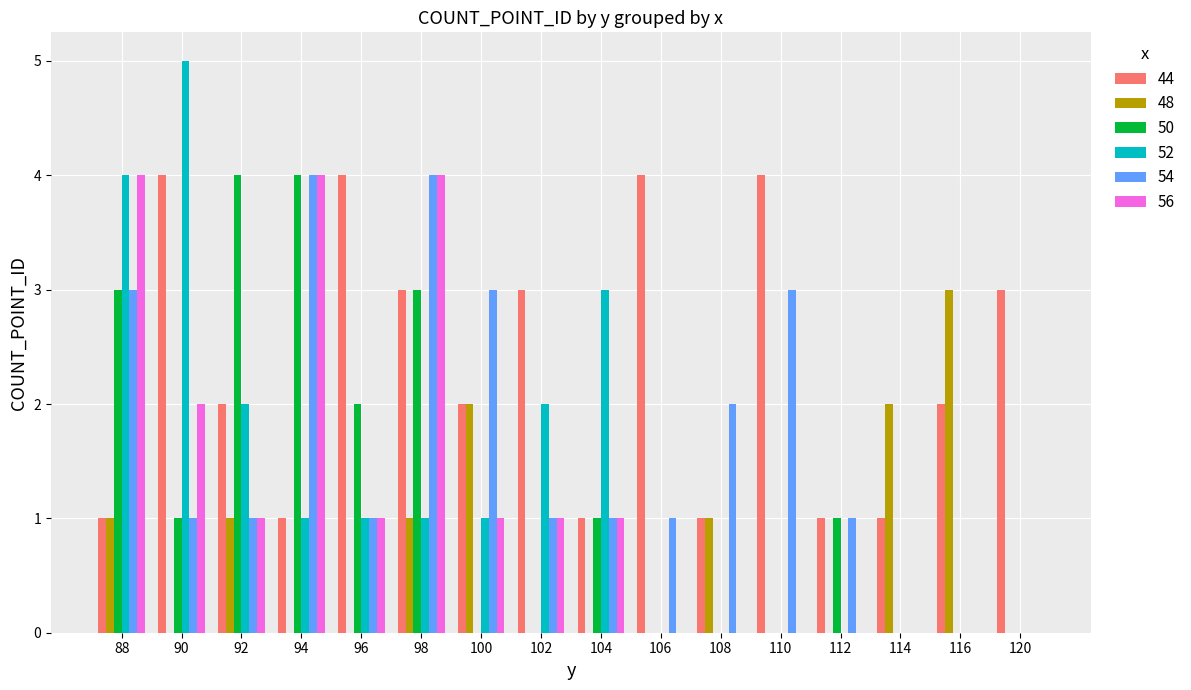

Reading left to right, list all the values displayed in this chart.

44: 88=1	90=4	92=2	94=1	96=4	98=3	100=2	102=3	104=1	106=4	108=1	110=4	112=1	114=1	116=2	120=3
48: 88=1	90=0	92=1	94=0	96=0	98=1	100=2	102=0	104=0	106=0	108=1	110=0	112=0	114=2	116=3	120=0
50: 88=3	90=1	92=4	94=4	96=2	98=3	100=0	102=0	104=1	106=0	108=0	110=0	112=1	114=0	116=0	120=0
52: 88=4	90=5	92=2	94=1	96=1	98=1	100=1	102=2	104=3	106=0	108=0	110=0	112=0	114=0	116=0	120=0
54: 88=3	90=1	92=1	94=4	96=1	98=4	100=3	102=1	104=1	106=1	108=2	110=3	112=1	114=0	116=0	120=0
56: 88=4	90=2	92=1	94=4	96=1	98=4	100=1	102=1	104=1	106=0	108=0	110=0	112=0	114=0	116=0	120=0